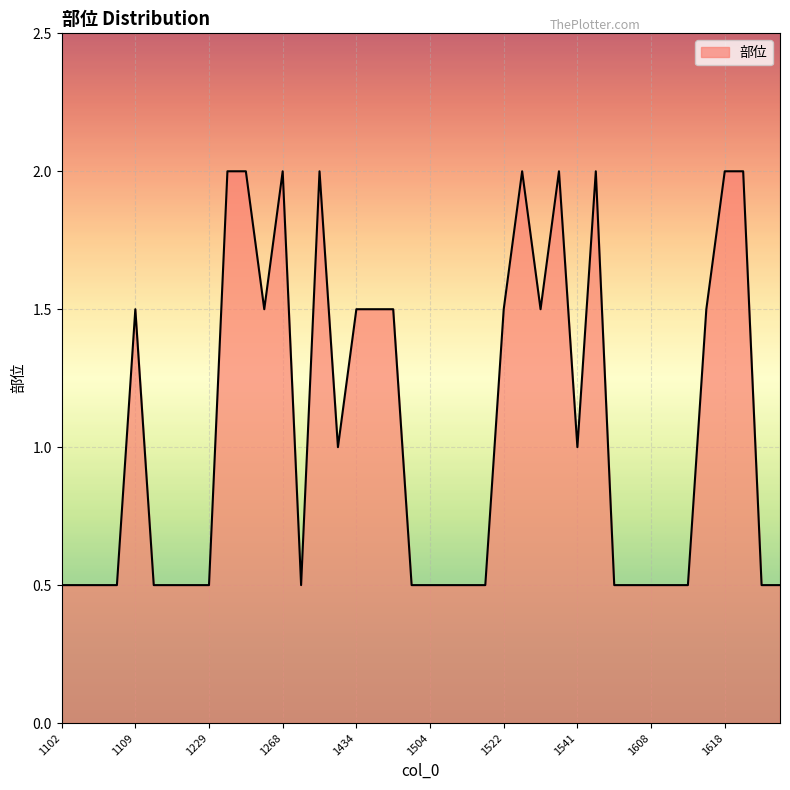

How many lines are shown in the chart?

1